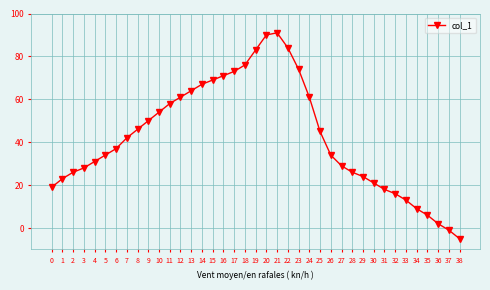

Reading left to right, list all the values displayed in this chart.

0=19	1=23	2=26	3=28	4=31	5=34	6=37	7=42	8=46	9=50	10=54	11=58	12=61	13=64	14=67	15=69	16=71	17=73	18=76	19=83	20=90	21=91	22=84	23=74	24=61	25=45	26=34	27=29	28=26	29=24	30=21	31=18	32=16	33=13	34=9	35=6	36=2	37=-1	38=-5